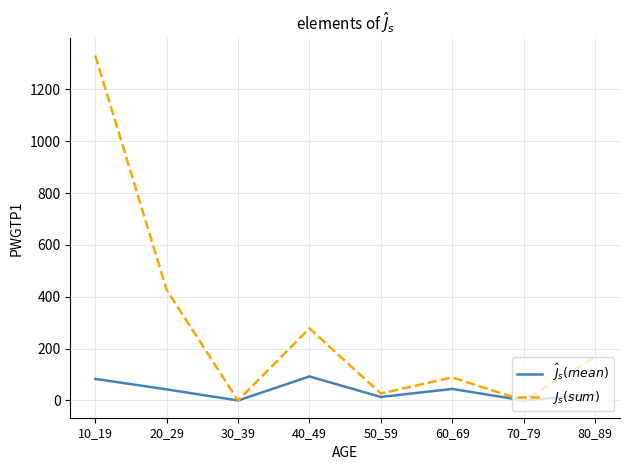

Does the chart have visible grid lines?

Yes